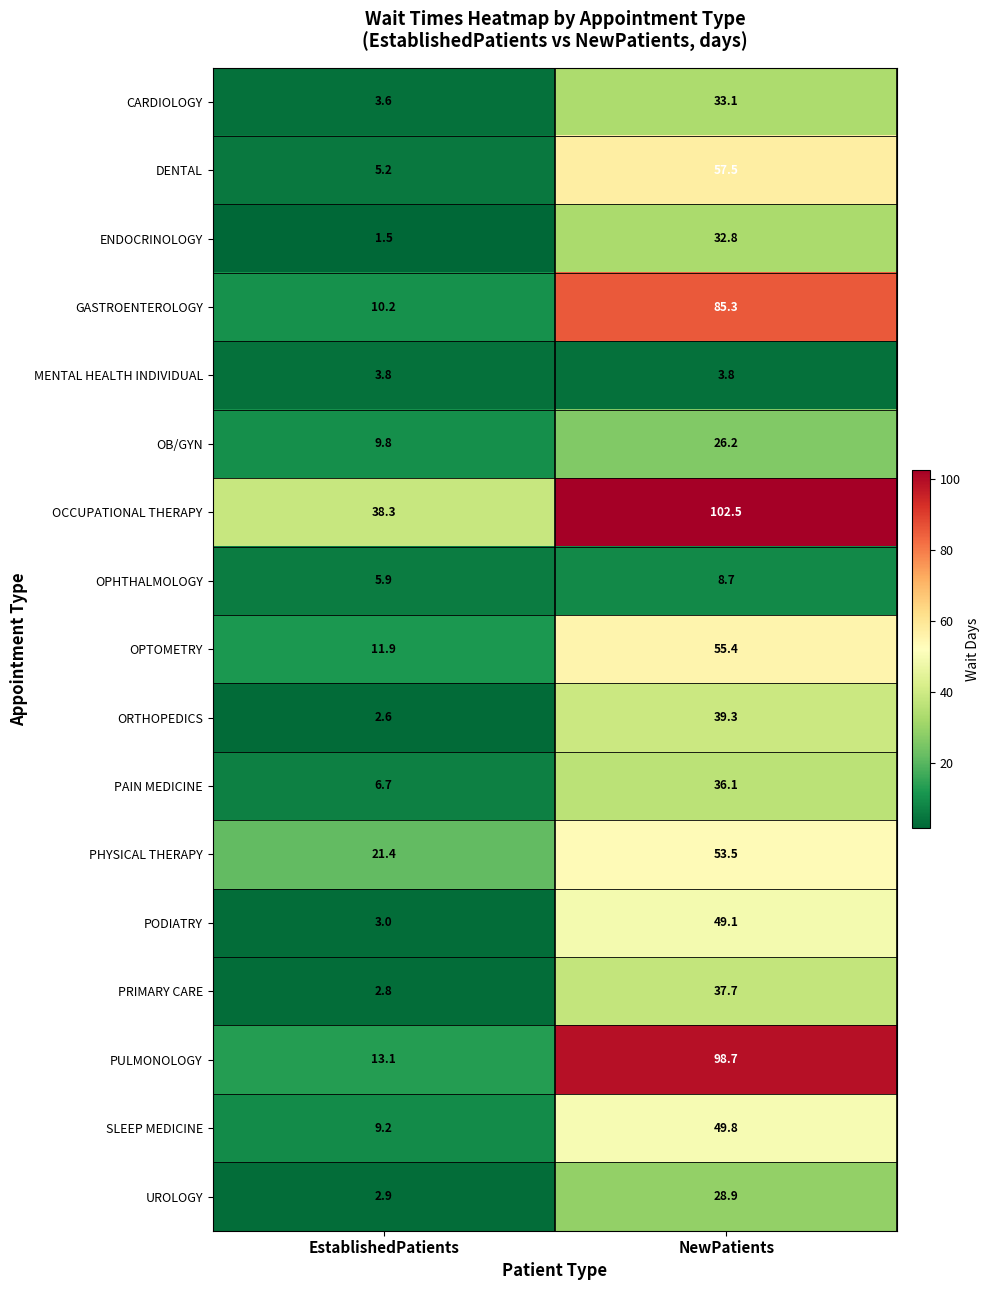

Rank the categories by OB/GYN value from highest to lowest.

NewPatients, EstablishedPatients